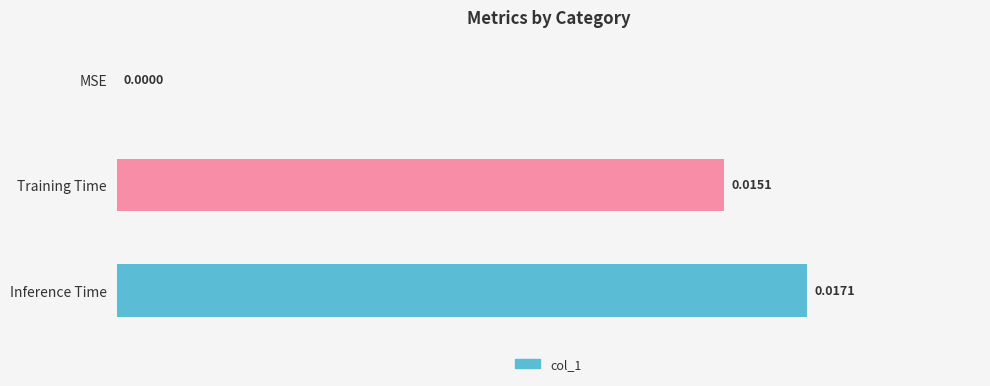

Which has a higher value, MSE or Training Time?

Training Time